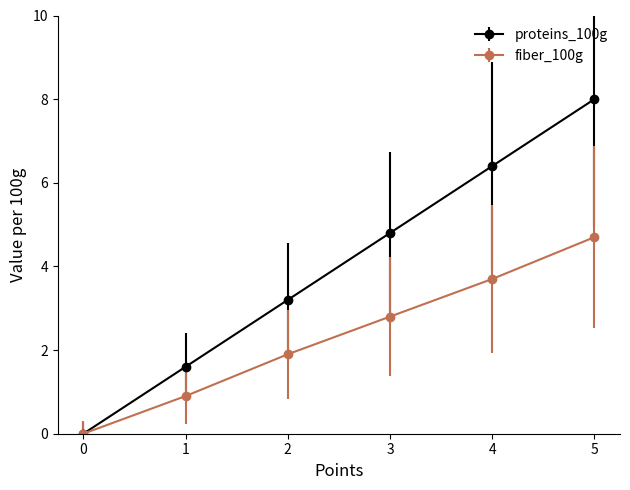

At how many categories does at least one series exceed 5?

2